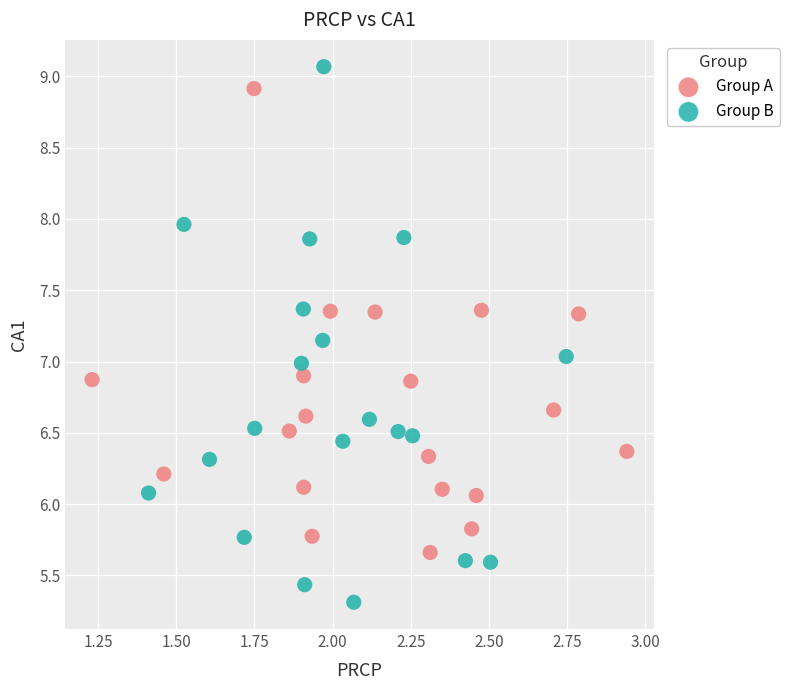

Which series has the largest Y range (max minus min)?

Group B